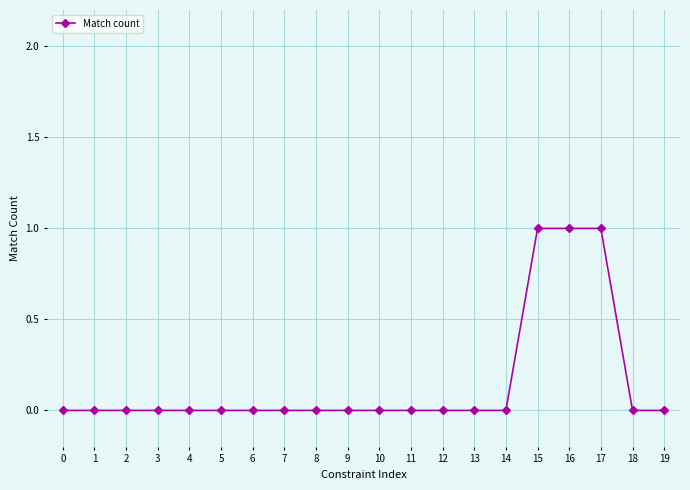

What is the sum of all values?

3